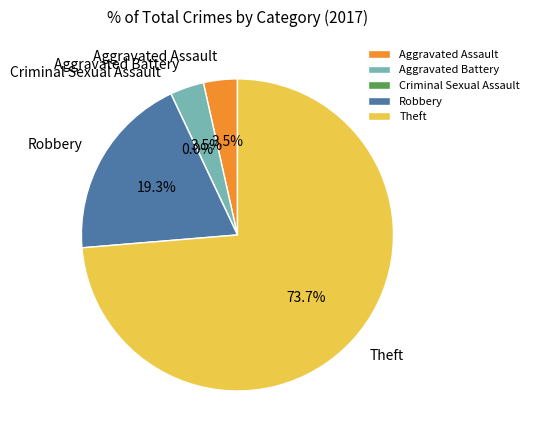

Is there a majority slice in this chart?

Yes